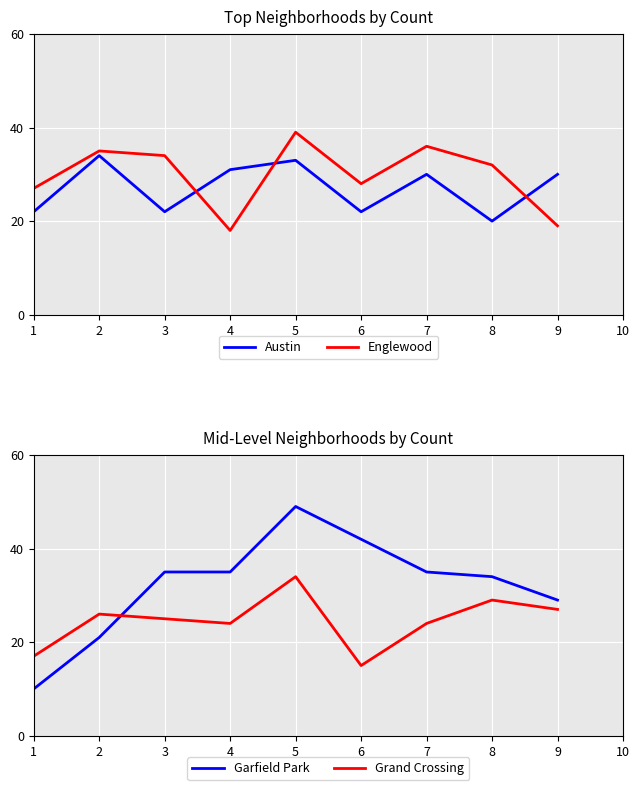

In Englewood, how many points are higher than both neighbors (excluding endpoints)?

3